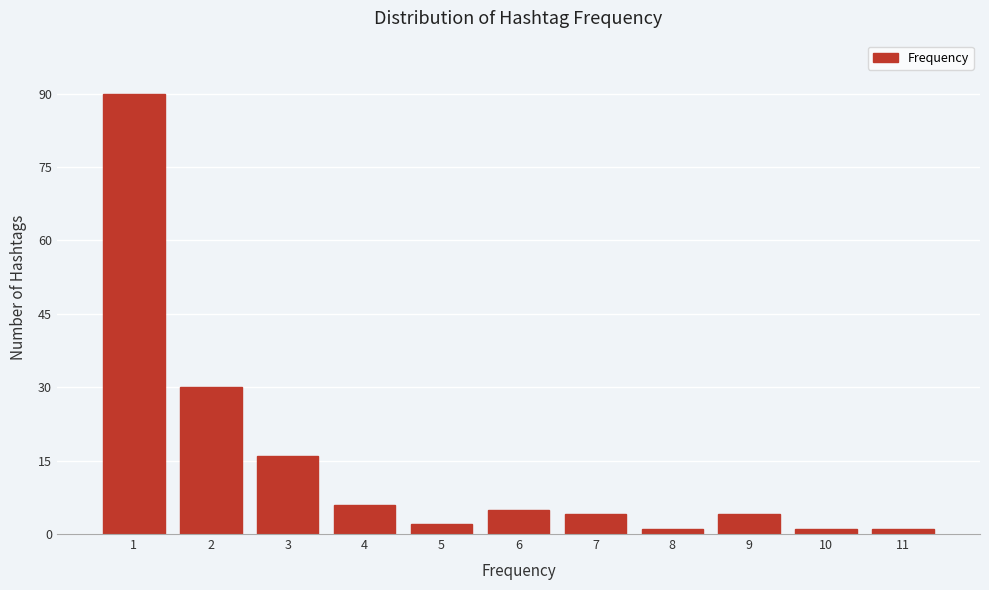

Reading left to right, list every bar in this chart as the range it spans on the x-axis followed by its height. The values are not printed on the chart, so give them approximately, as read against the axis.

0.5 to 1.5: 90
1.5 to 2.5: 30
2.5 to 3.5: 16
3.5 to 4.5: 6
4.5 to 5.5: 2
5.5 to 6.5: 6
6.5 to 7.5: 4
7.5 to 8.5: under 2
8.5 to 9.5: 4
9.5 to 10.5: under 2
10.5 to 11.5: under 2